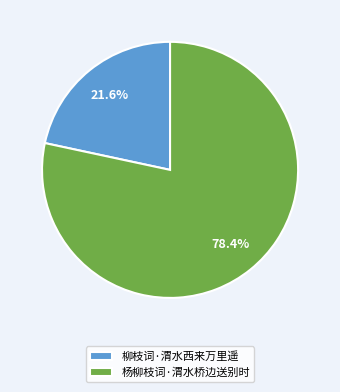

Is it true that 杨柳枝词·渭水桥边送别时 is 78% of the pie?

True